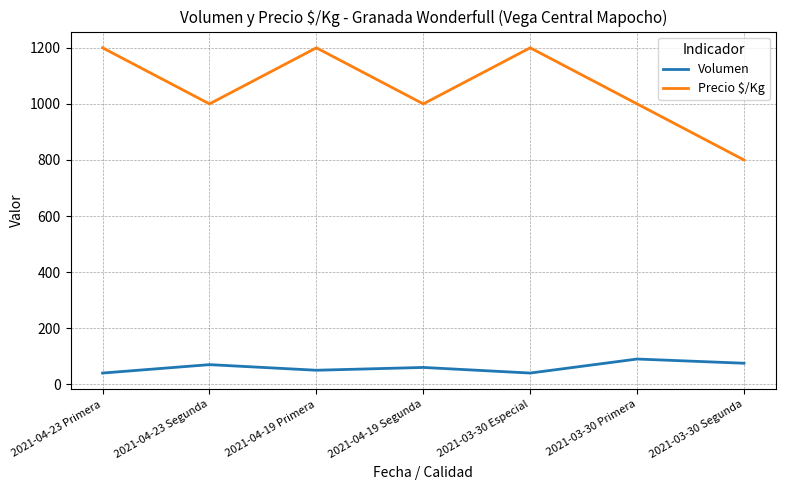

How many lines are shown in the chart?

2